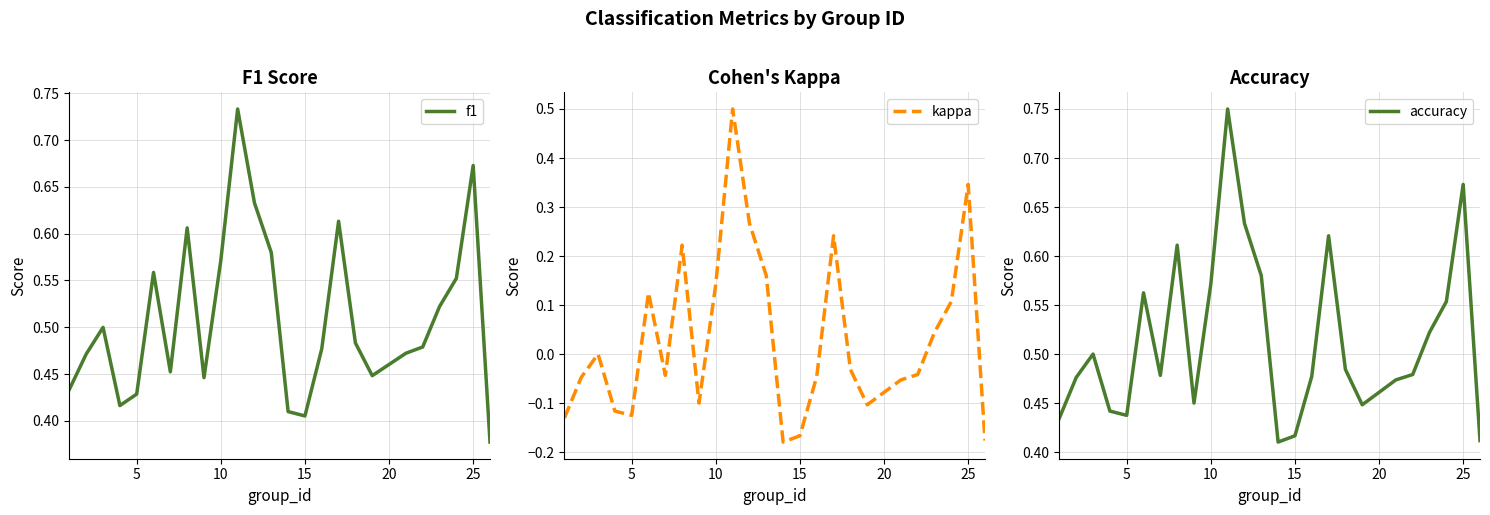

What is the highest value of the kappa series?

0.5